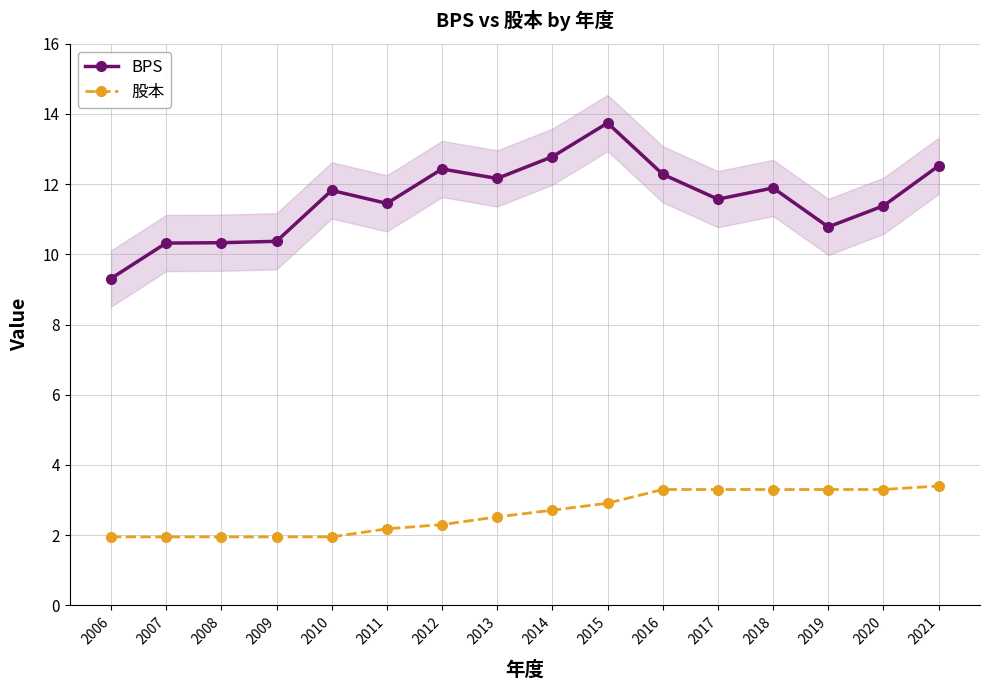

How many interior local peaks does the BPS series have?

4